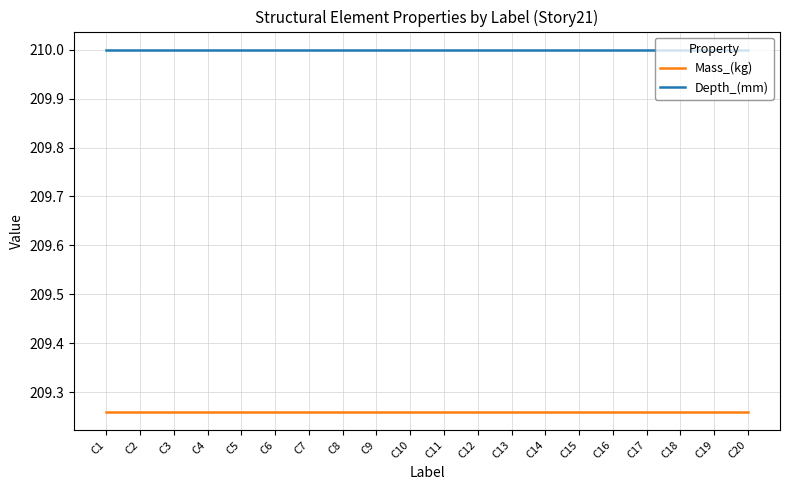

True or false: Depth_(mm) and Mass_(kg) intersect in this chart.

False